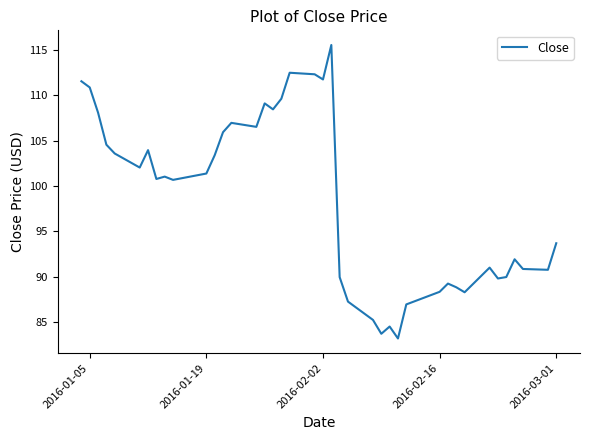

How many lines are shown in the chart?

1